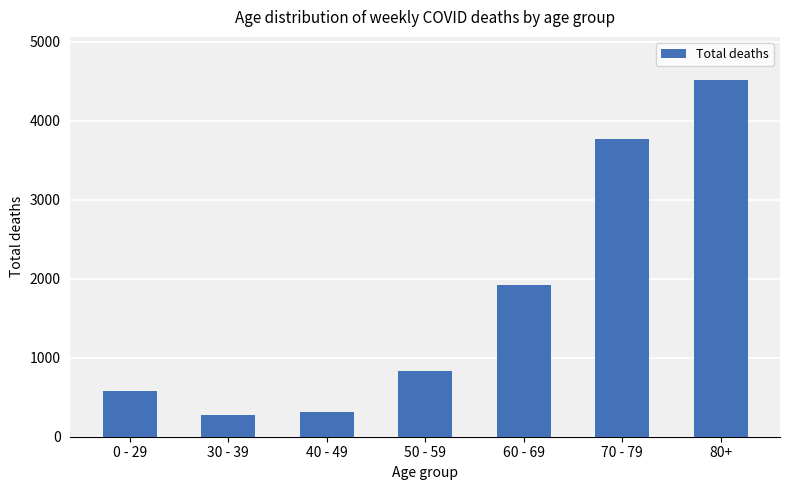

Does the chart contain any negative values?

No